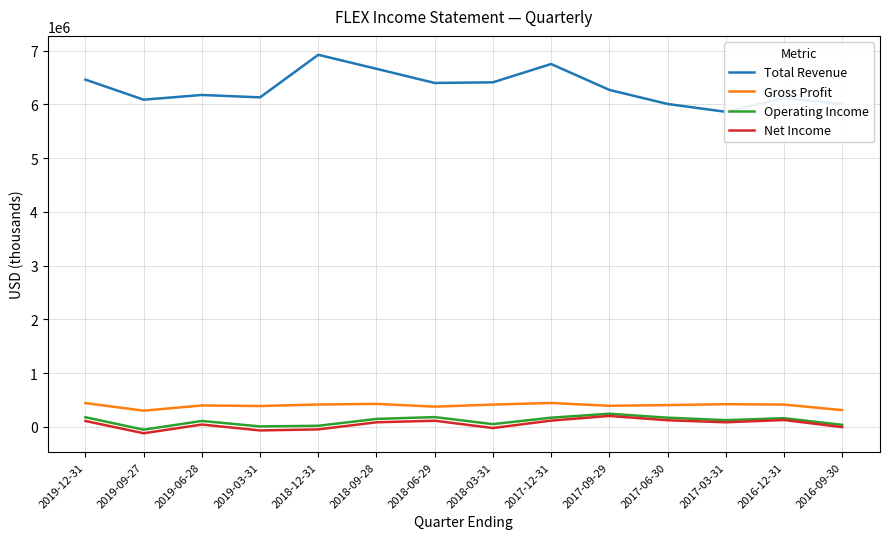

Reading left to right, what are all the values shown in this chart?

Total Revenue: 6461400	6088100	6175900	6131100	6922800	6662600	6399000	6410900	6751600	6270400	6008300	5862600	6115000	6008500
Gross Profit: 444100	303100	400100	389800	417700	429100	377900	416200	446400	393300	407000	423600	416500	313700
Operating Income: 180800	-50300	111700	10100	22100	149900	183400	52900	172600	245900	172400	126600	163100	39300
Net Income: 111400	-116900	44900	-64400	-45200	86900	116000	-19600	118300	205100	124700	86900	129500	-2500